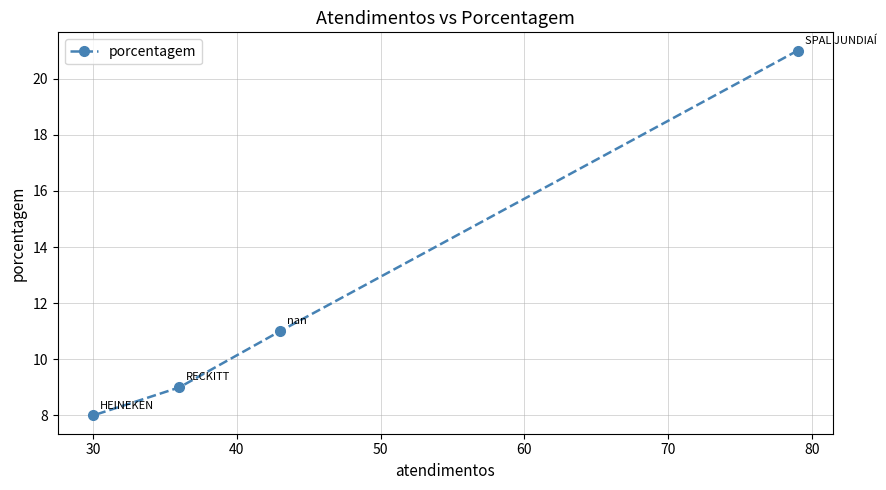

What is the maximum value shown in the chart?

21